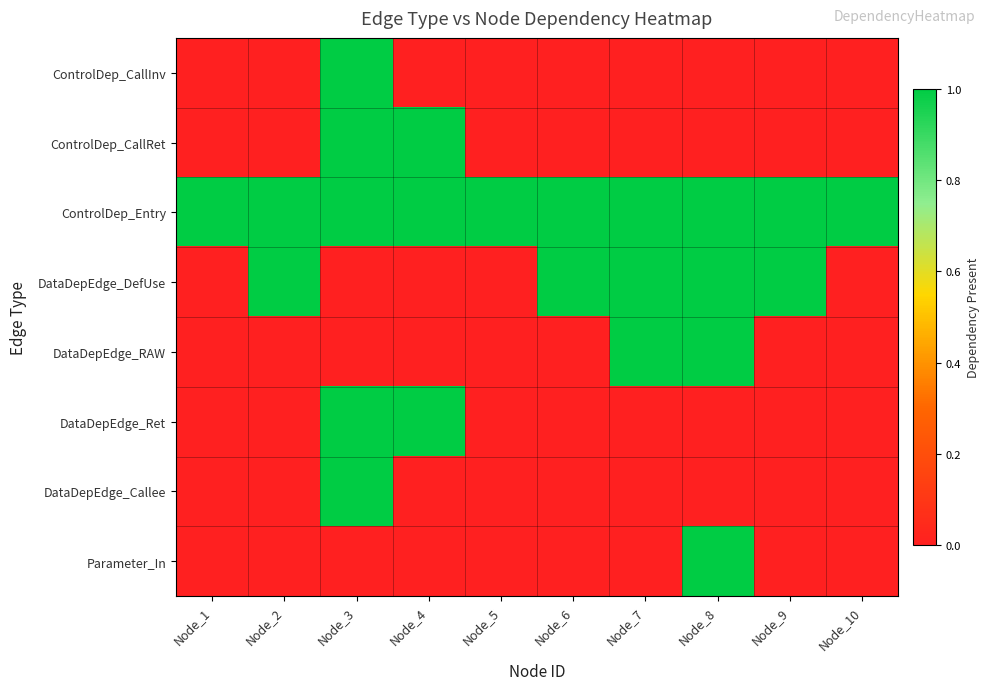

Rank the series at Node_9 from highest to lowest value.

ControlDep_Entry, DataDepEdge_DefUse, ControlDep_CallInv, ControlDep_CallRet, DataDepEdge_RAW, DataDepEdge_Ret, DataDepEdge_Callee, Parameter_In